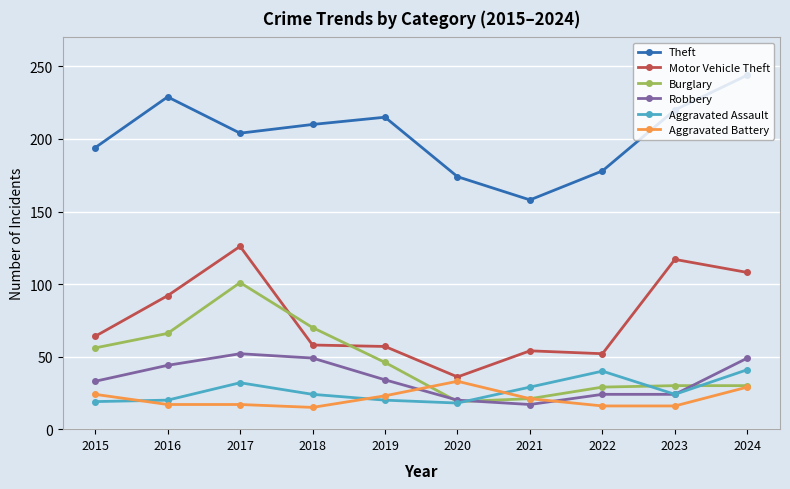

What is the value of the Burglary point at the 7th from the left?

21